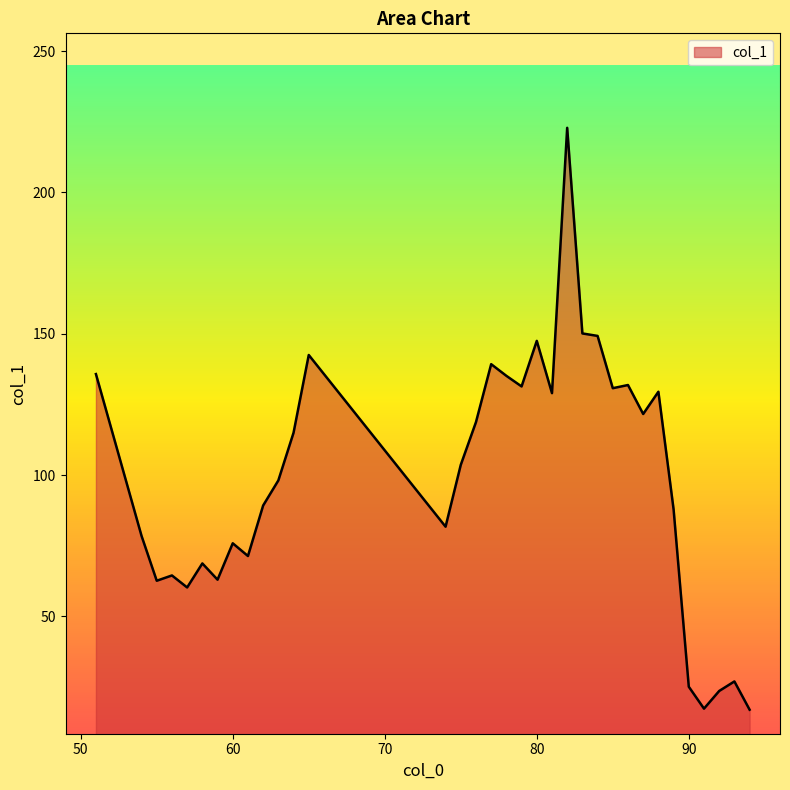

What is the minimum value shown in the chart?

17.0